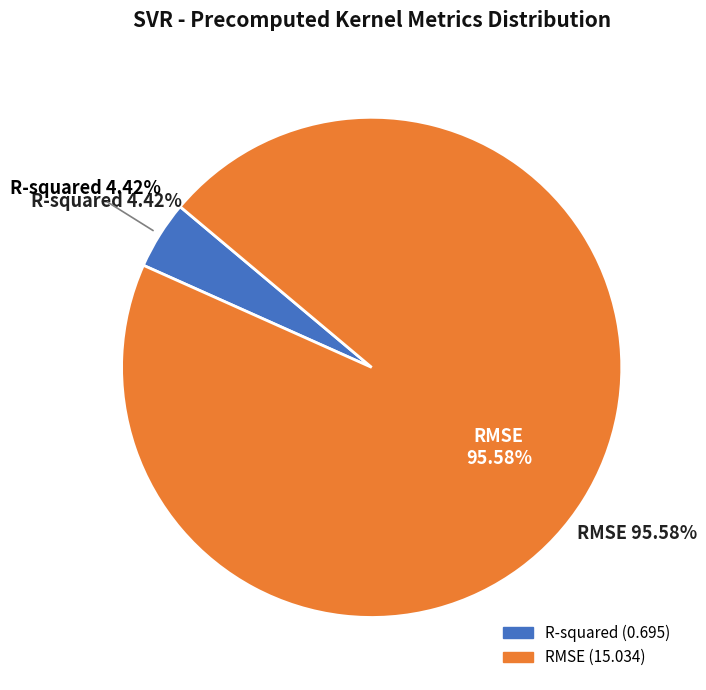

What portion of the pie excludes R-squared?

95.6%